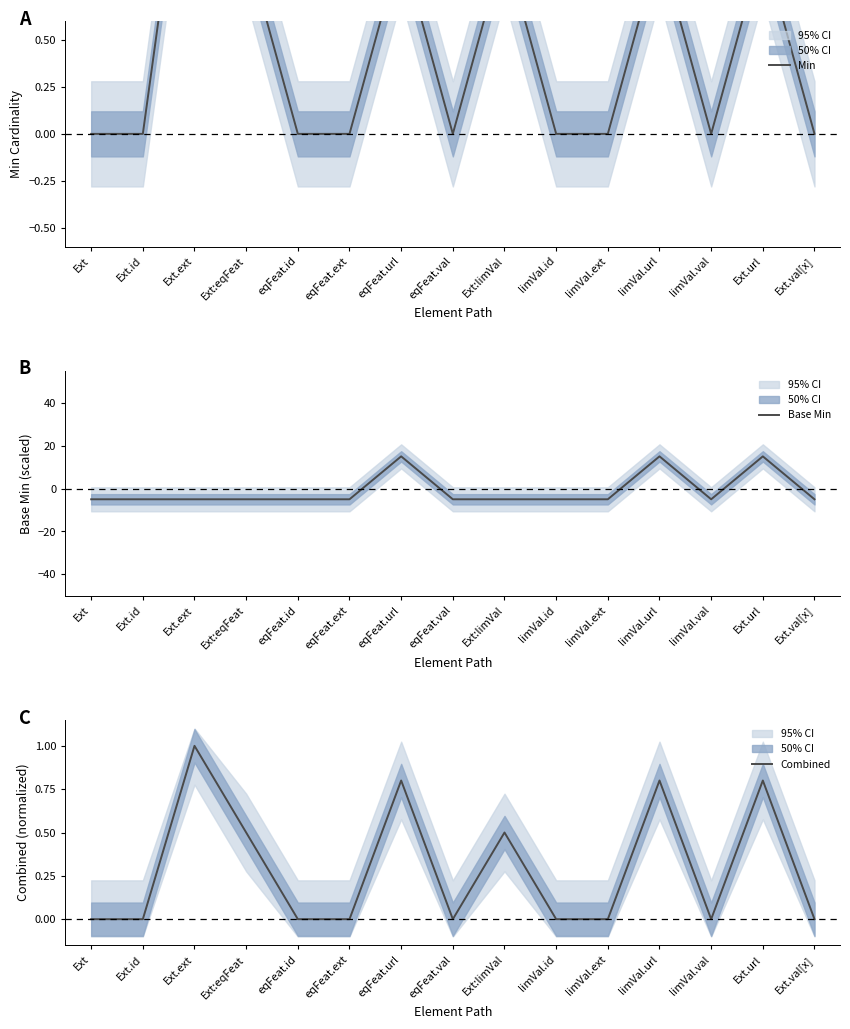

Reading left to right, what are all the values shown in this chart?

Min: 0.0	0.0	2.0	1.0	0.0	0.0	1.0	0.0	1.0	0.0	0.0	1.0	0.0	1.0	0.0
Base Min: -5.0	-5.0	-5.0	-5.0	-5.0	-5.0	15.0	-5.0	-5.0	-5.0	-5.0	15.0	-5.0	15.0	-5.0
Combined: 0.0	0.0	1.0	0.5	0.0	0.0	0.8	0.0	0.5	0.0	0.0	0.8	0.0	0.8	0.0